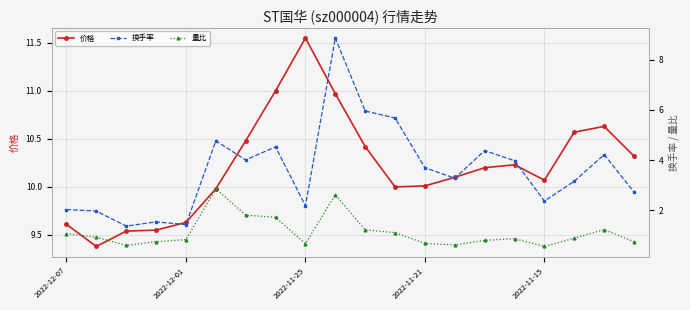

True or false: 价格 and 量比 cross at least once.

False